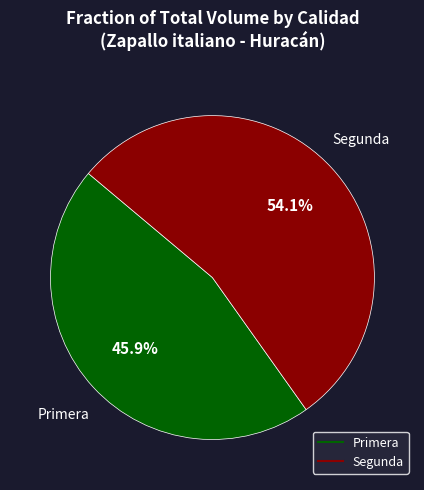

Does any single category account for the majority?

Yes